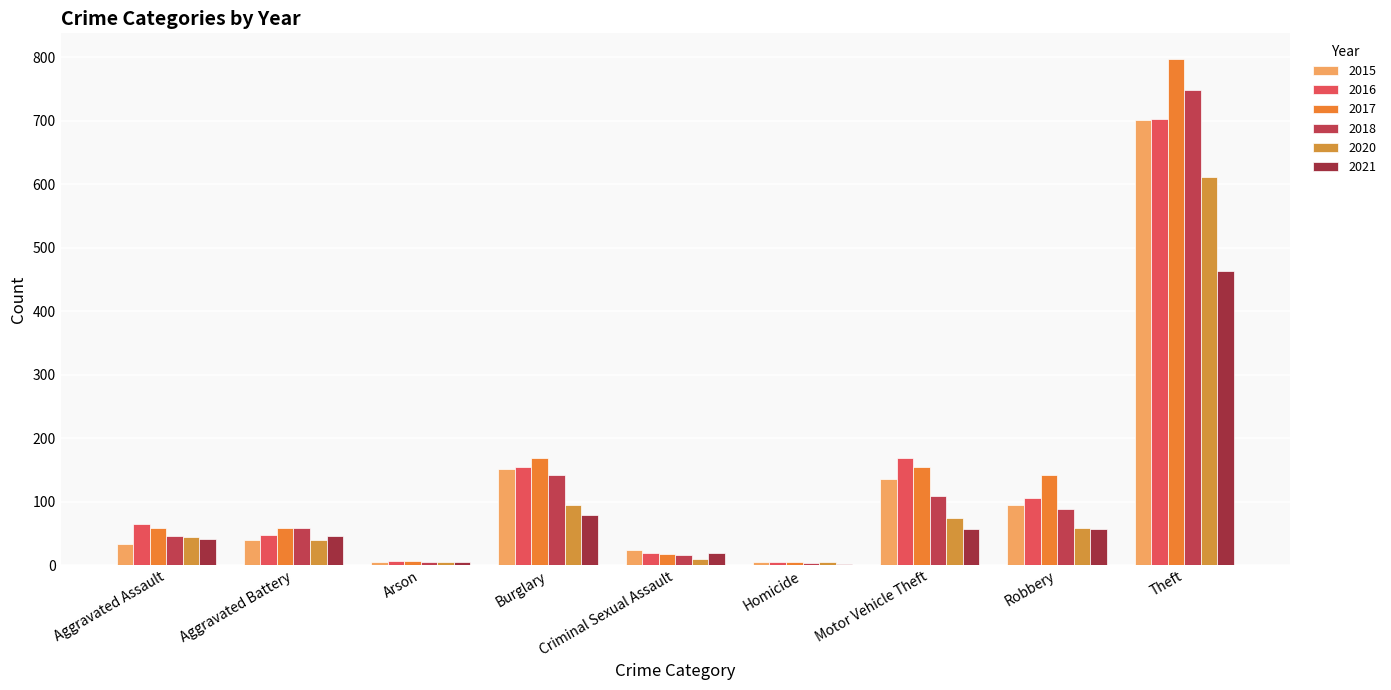

What is the smallest value displayed?

2